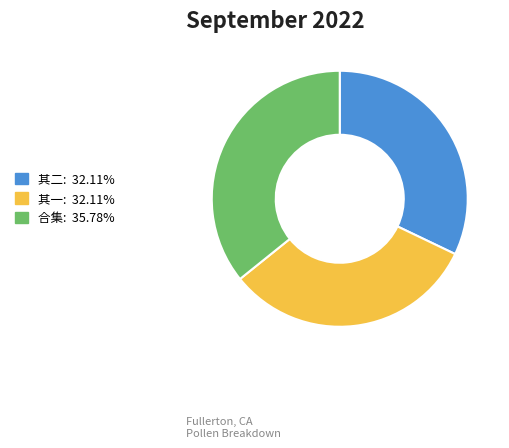

Does any single category account for the majority?

No